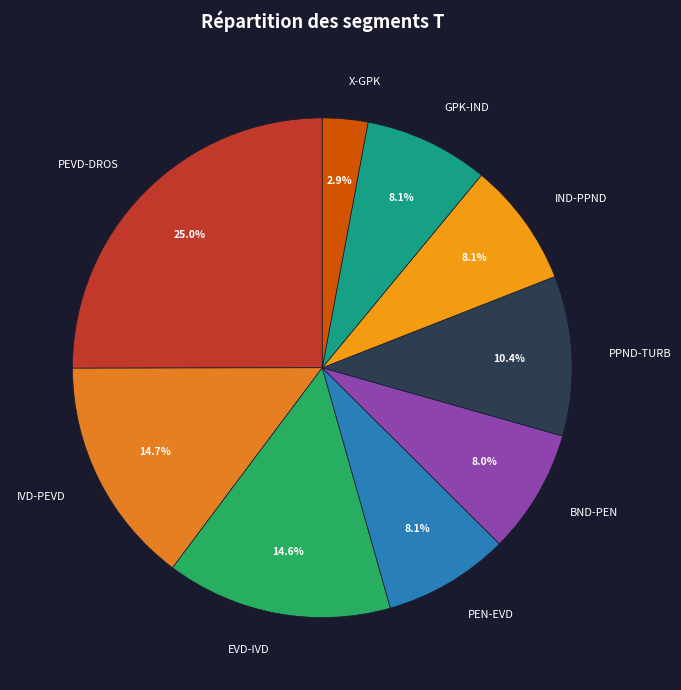

How many slices are in this pie chart?

9